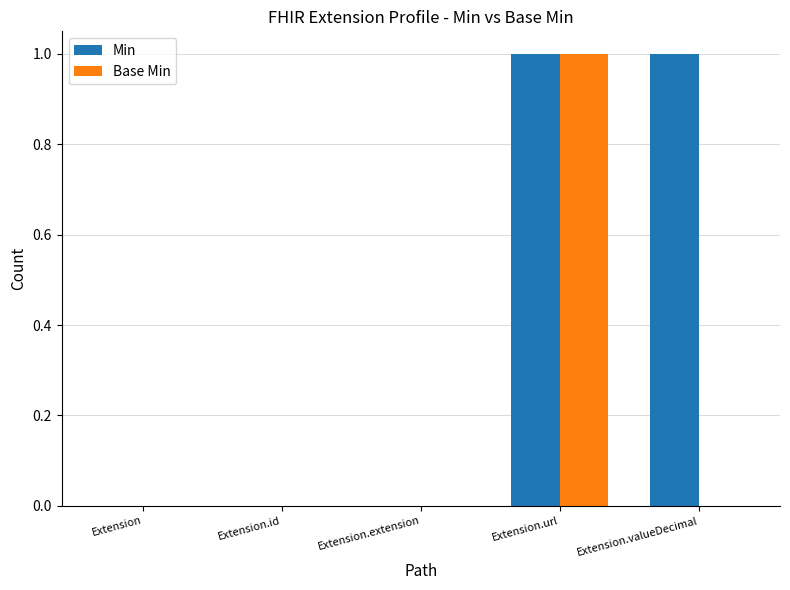

Which series changed the most between Extension.extension and Extension.valueDecimal?

Min